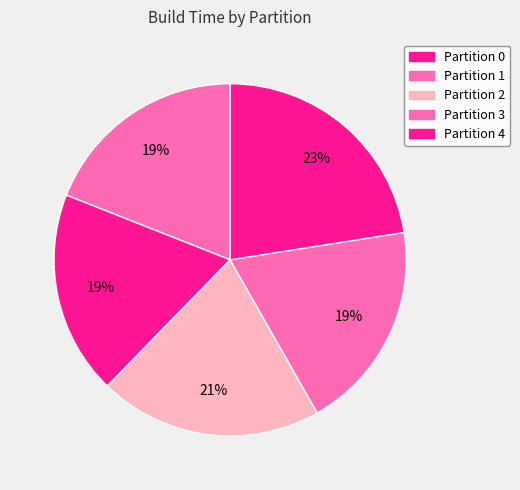

To the nearest percent, what is the average slice percentage?

20%